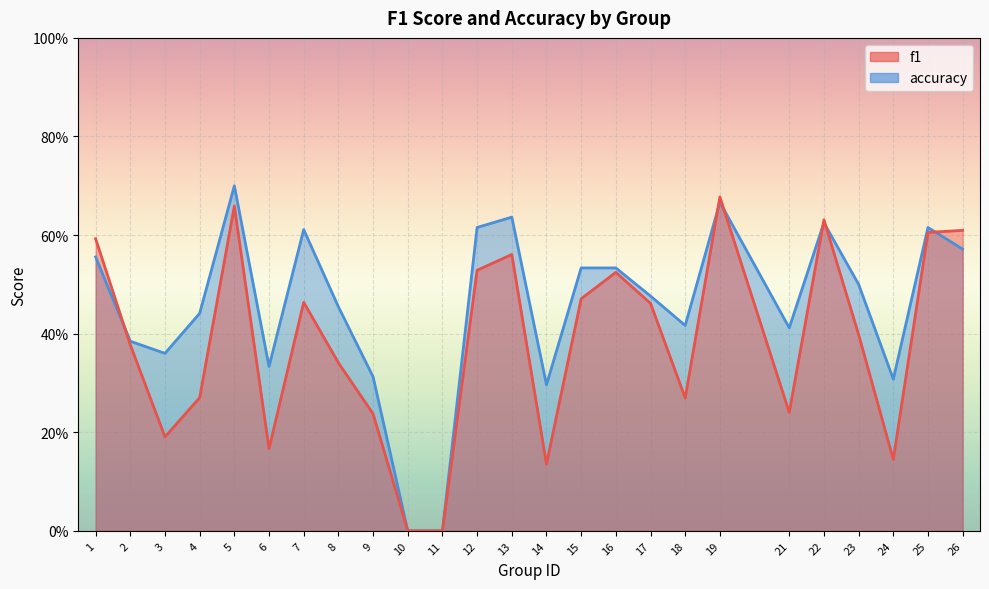

True or false: f1 has a value of 0.1 at 14.

True